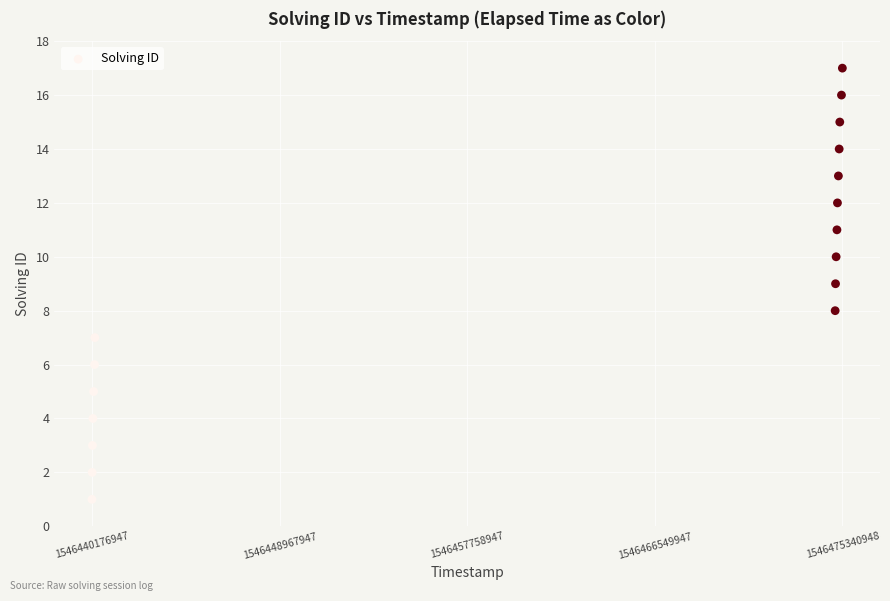

What is the range of X values (max minus min)?

35164001